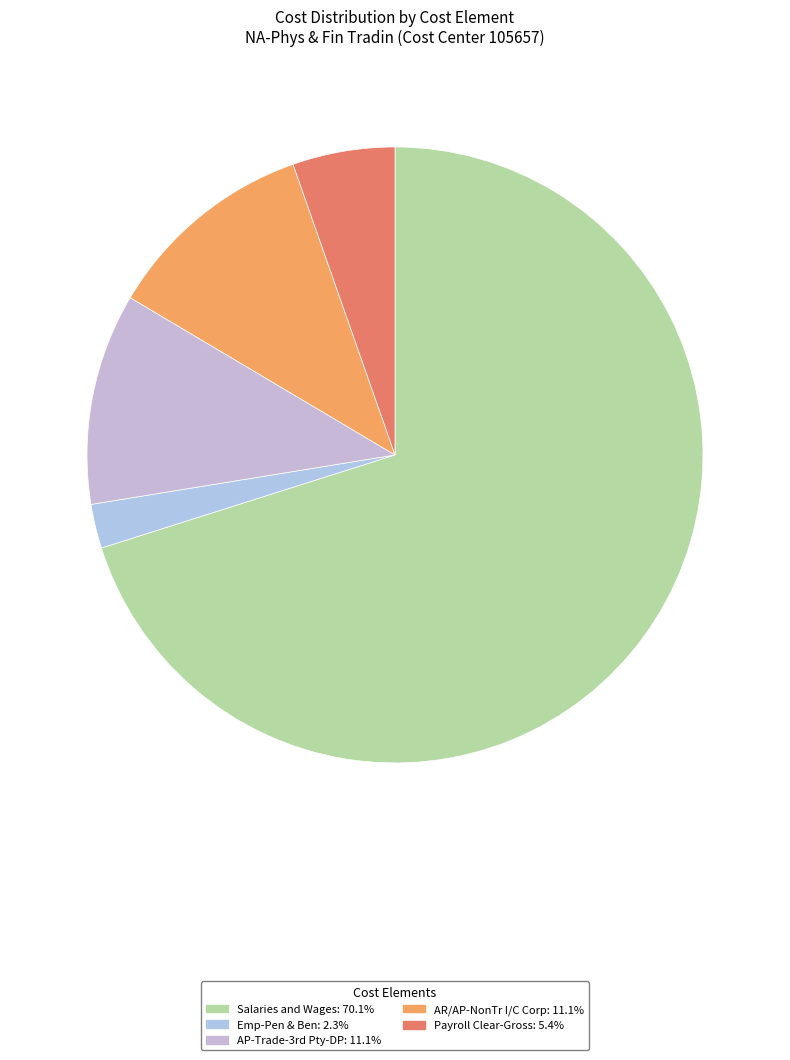

Does Salaries and Wages represent more than half of the total?

Yes